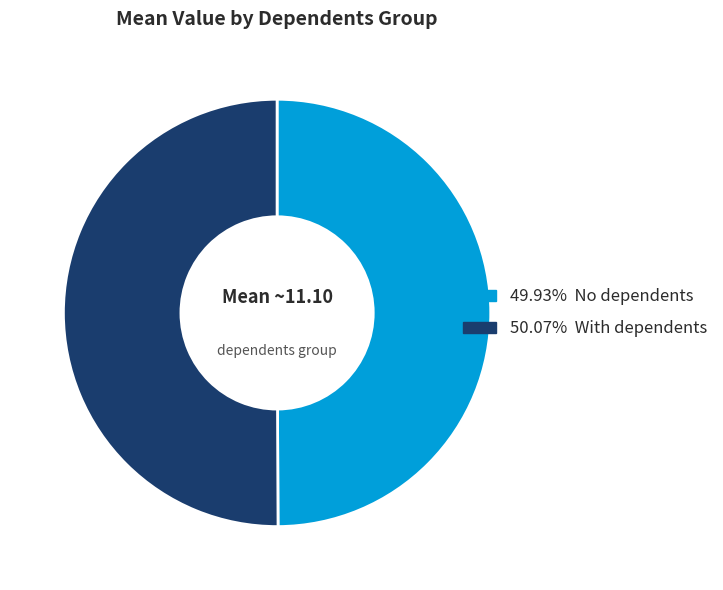

How many slices are in this pie chart?

2